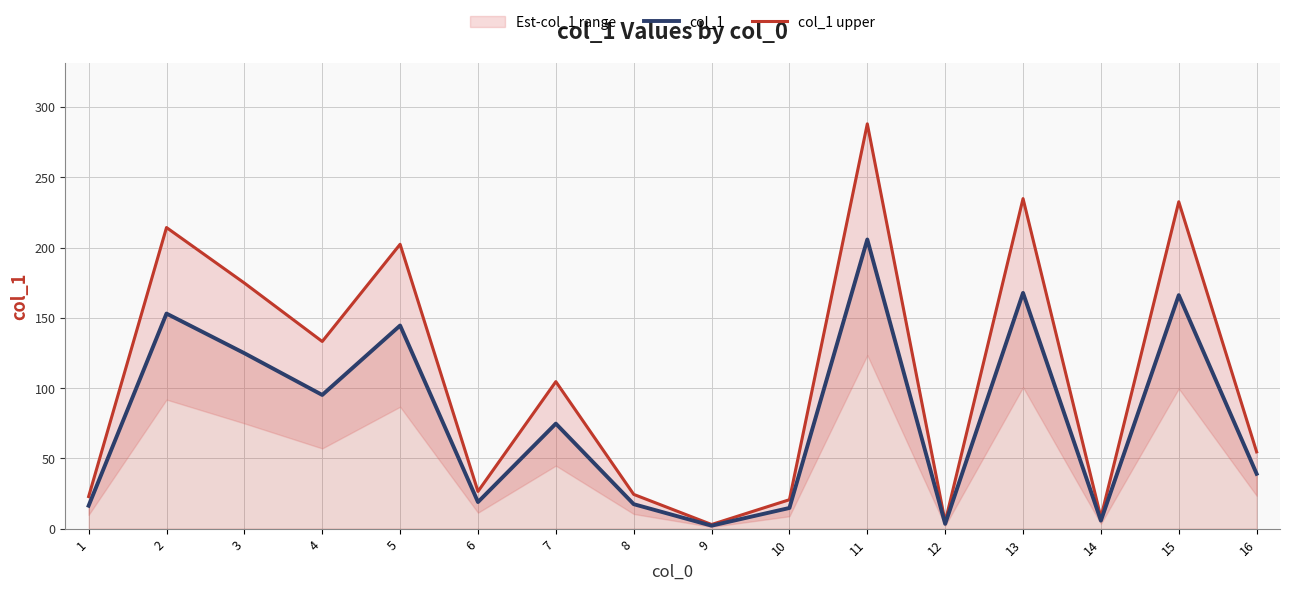

What is the minimum value for col_1?

2.1